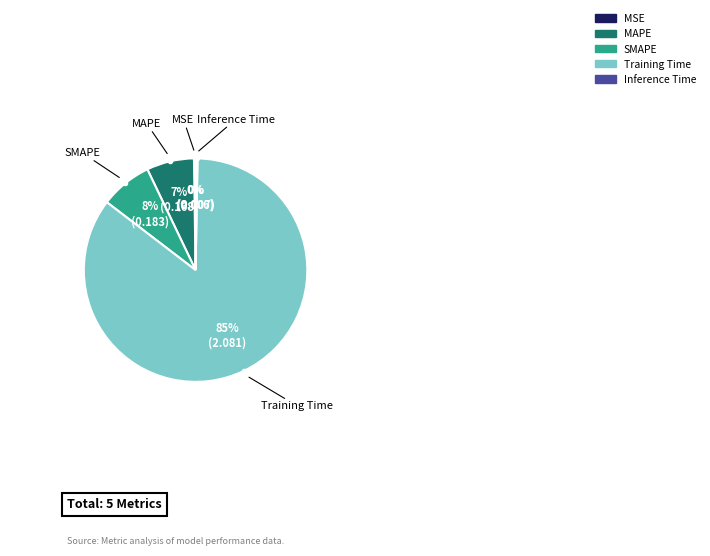

Is Inference Time the majority of the pie?

No